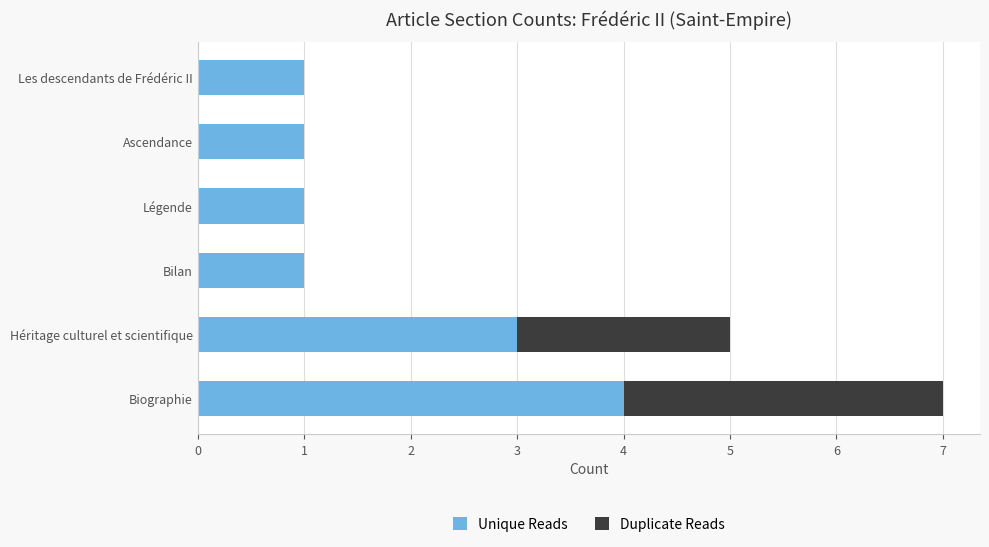

What is the sum of all Unique Reads values?

11